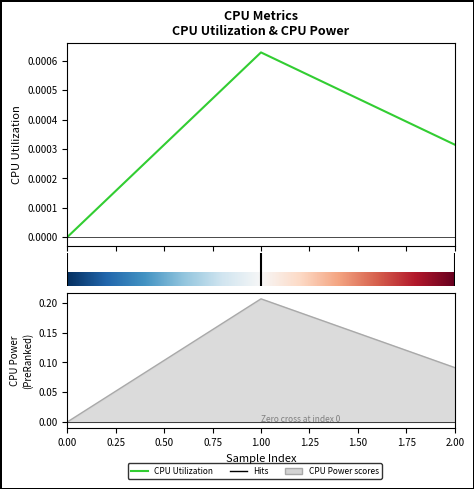

What is the difference between the second highest and minimum values in the CPU Power series?

0.1